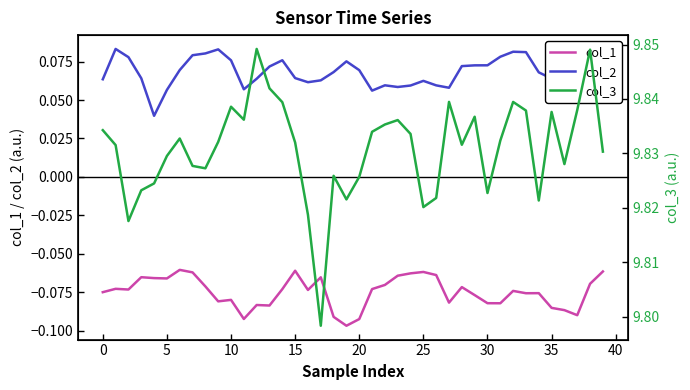

At 17, list the series in order from smallest to largest.

col_1, col_2, col_3